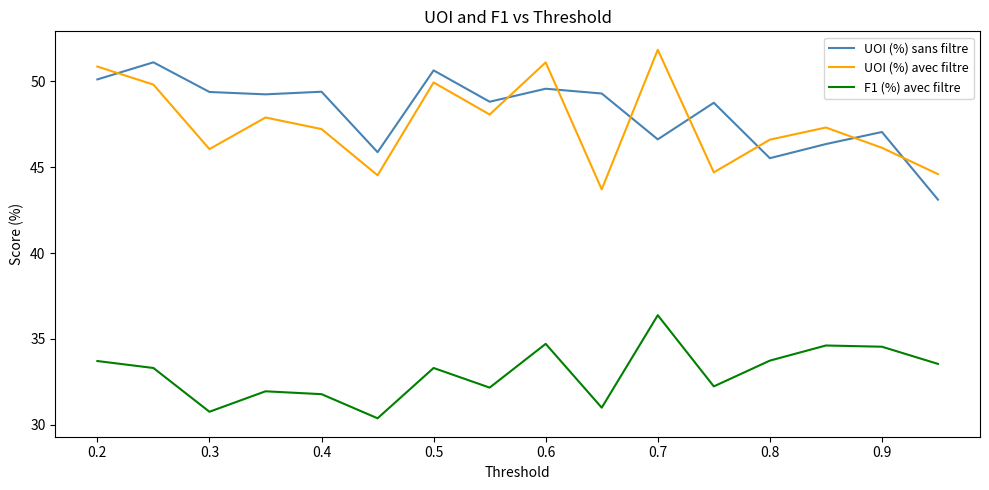

True or false: UOI (%) avec filtre and UOI (%) sans filtre intersect in this chart.

True